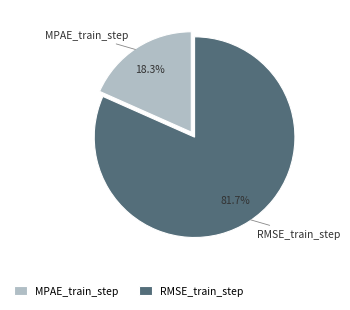

To the nearest percent, what portion does MPAE_train_step represent?

18%